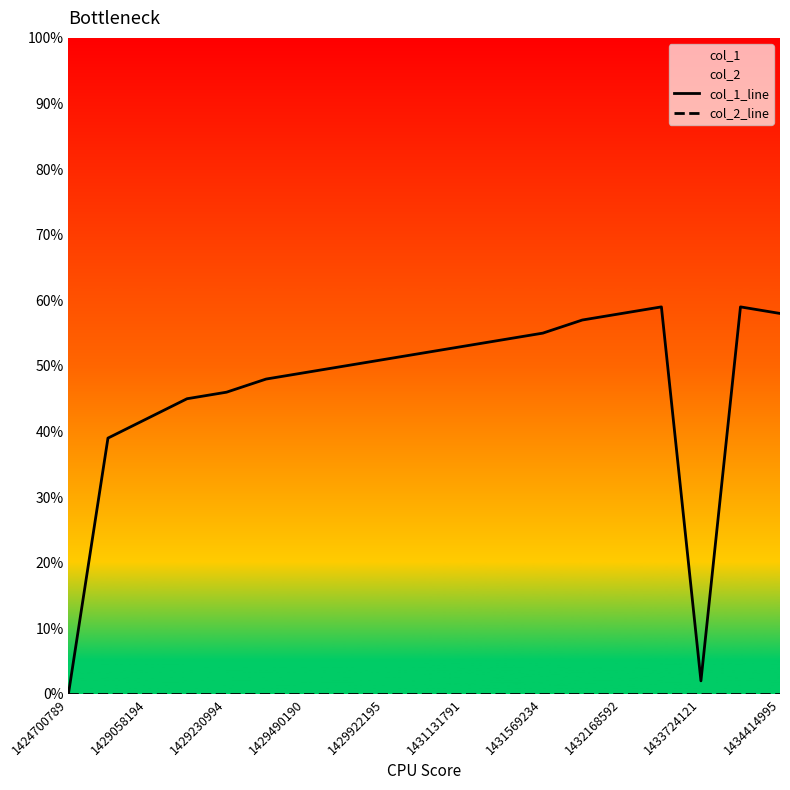

What is the difference between the maximum and minimum values in the col_1_line series?

59